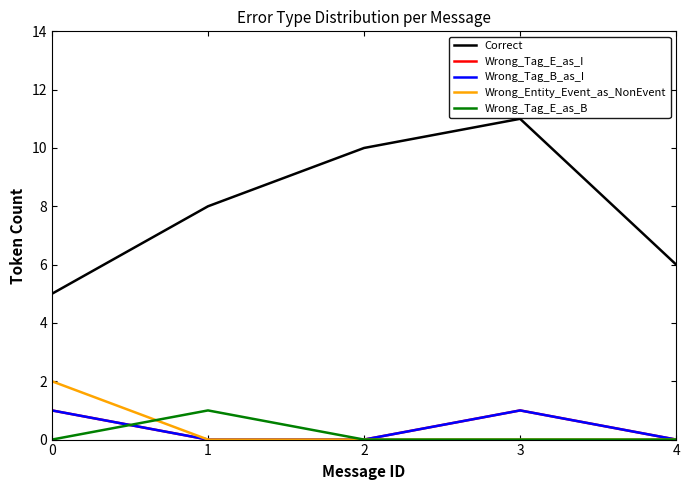

What is the difference between the maximum and minimum values in the Wrong_Tag_B_as_I series?

1